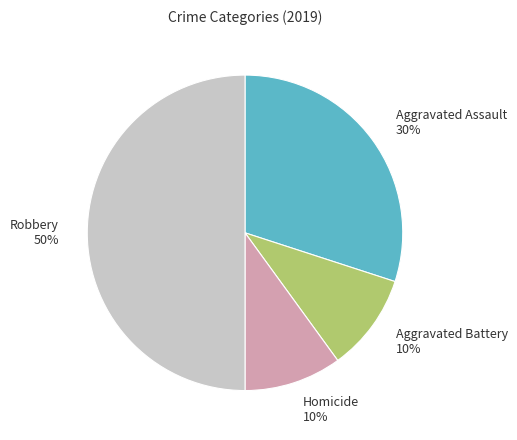

What percentage is the Robbery slice, to the nearest percent?

50%